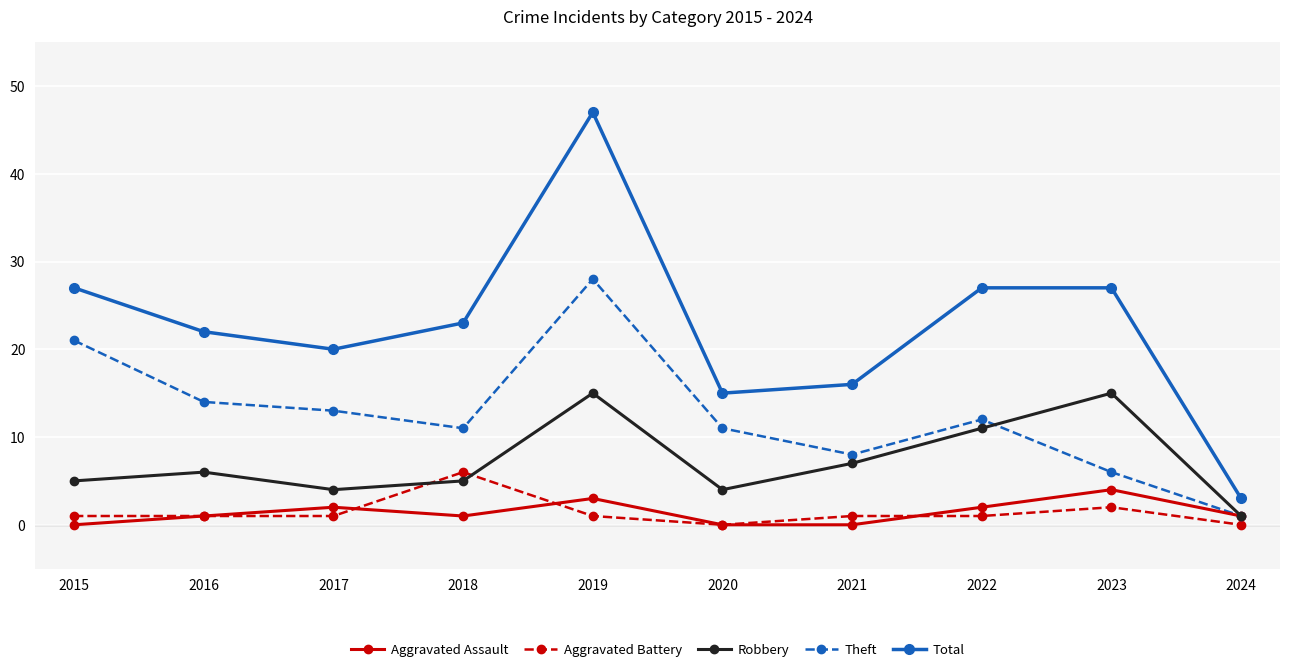

At 2022, list the series in order from largest to smallest.

Total, Theft, Robbery, Aggravated Assault, Aggravated Battery